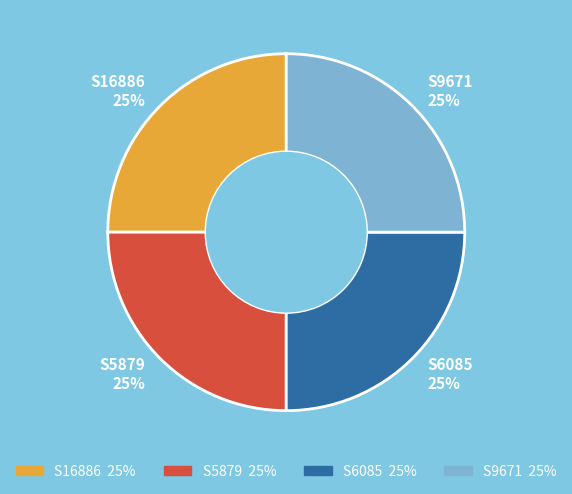

Is there a majority slice in this chart?

No